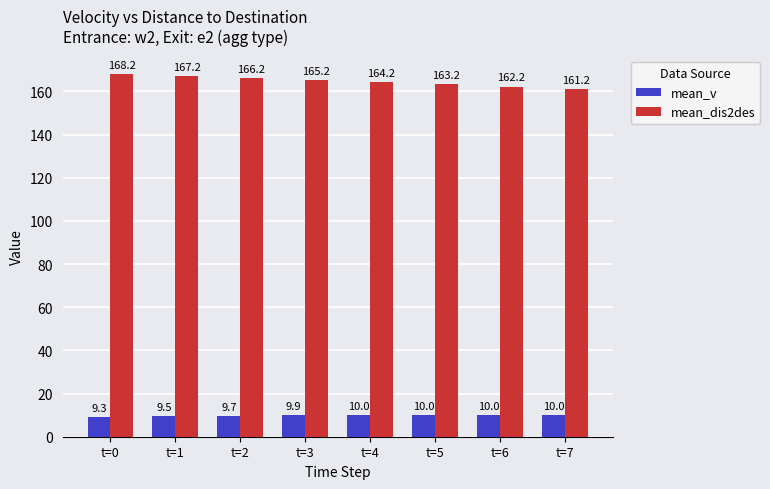

Between t=3 and t=6, which series saw the biggest shift?

mean_dis2des